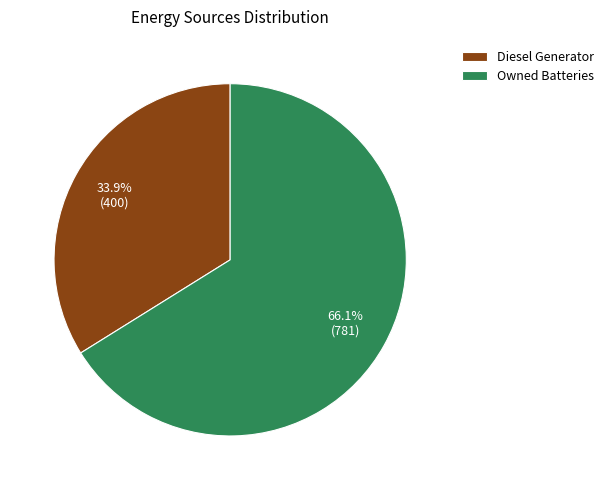

What is the largest slice in the pie chart?

Owned Batteries